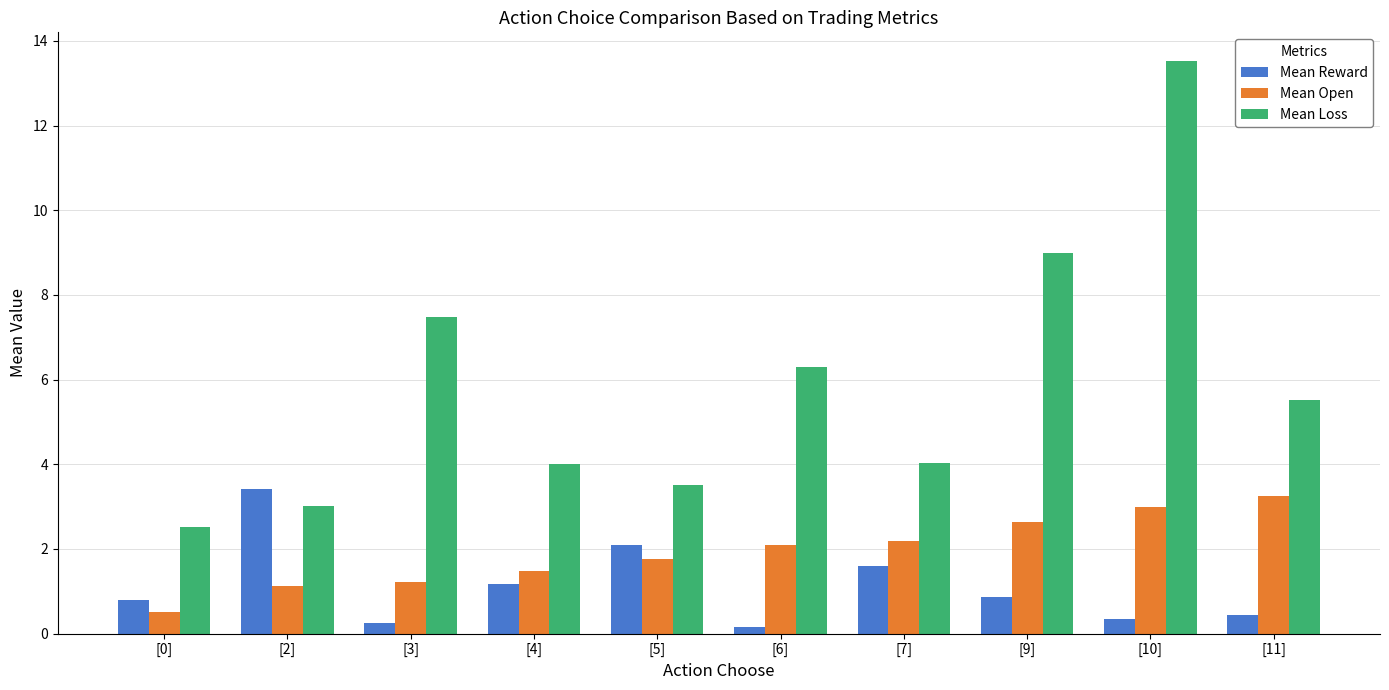

What is the label of the 5th bar from the left?

[5]